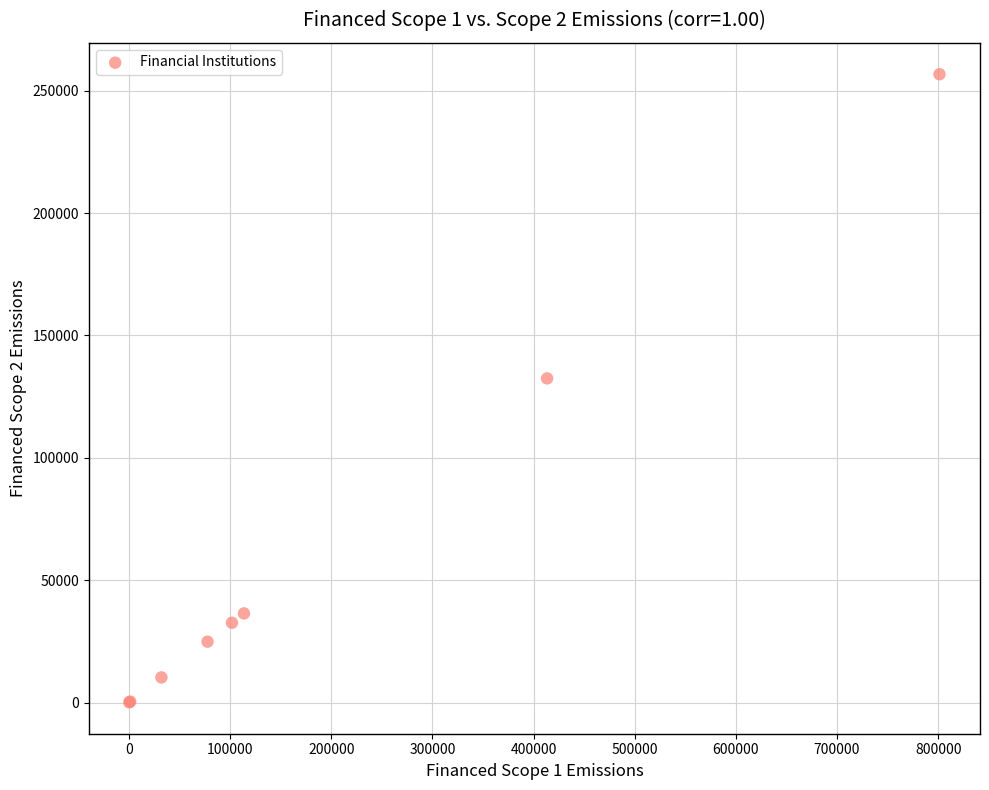

What Y value in the scatter plot is closest to 128417?

132452.3